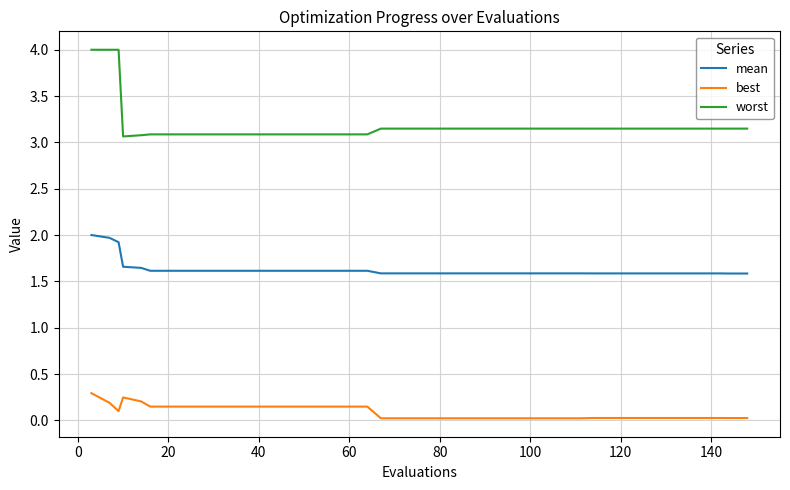

Which series has the largest total across all categories?

worst